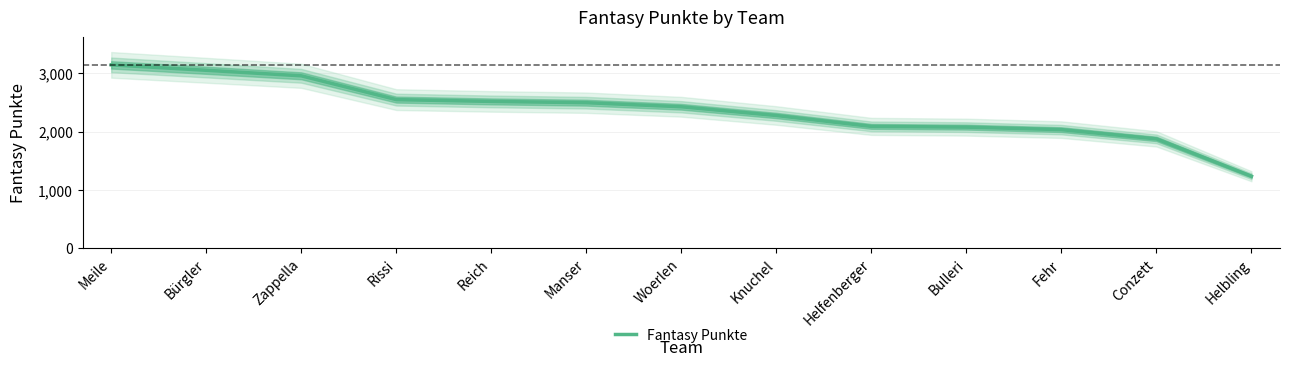

True or false: the data shows 4258 at Manser.

False